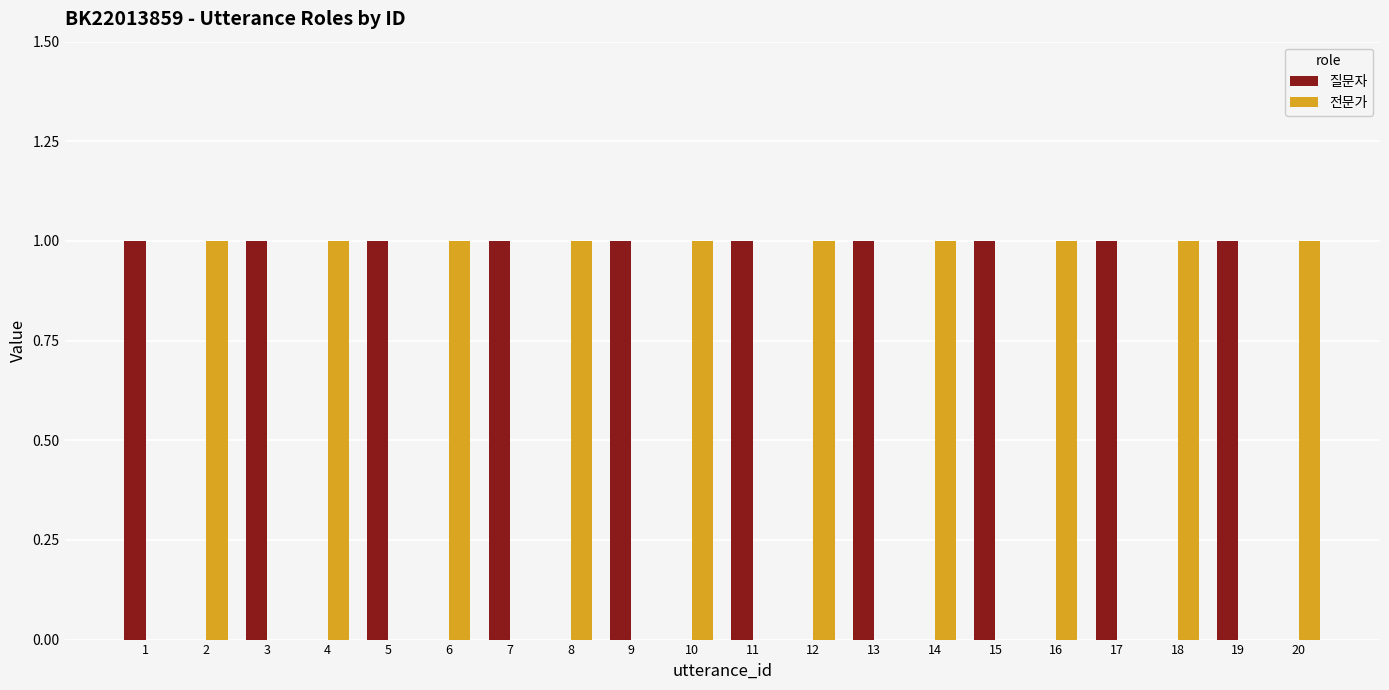

What is the sum of all 전문가 values?

10